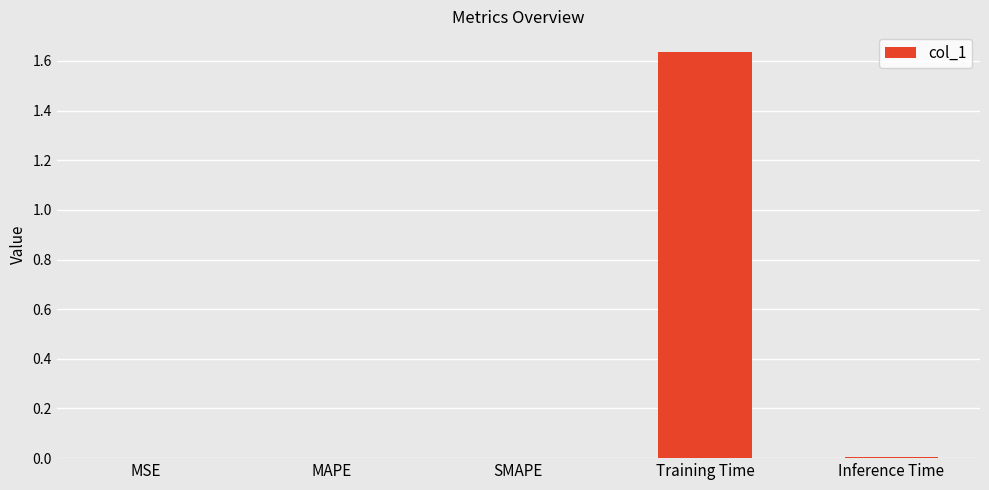

Which category has the highest value across all series?

Training Time